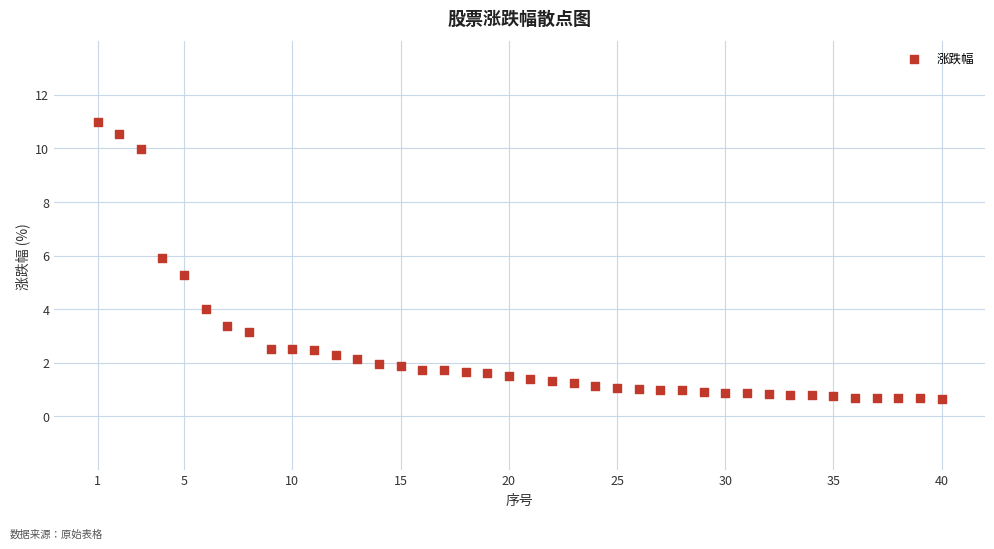

What is the range of X values (max minus min)?

39.0